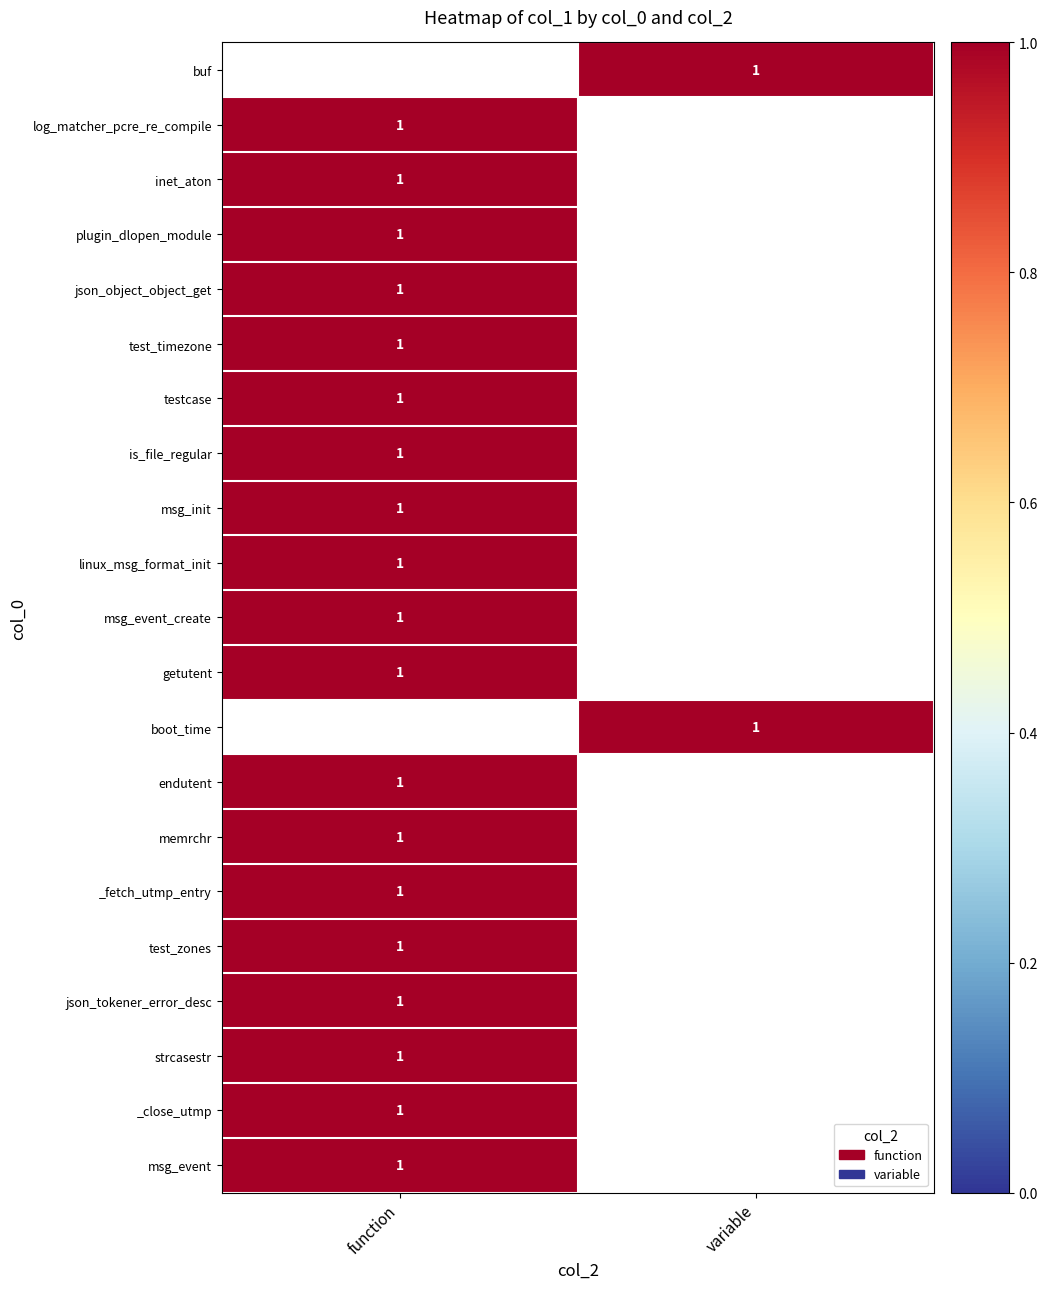

What is the highest value of the msg_init series?

1.0